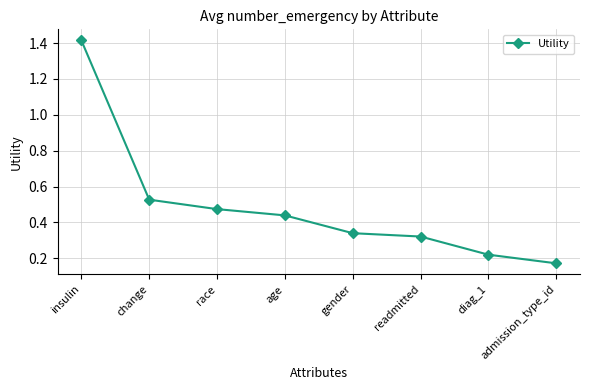

Between gender and change, which is larger?

change